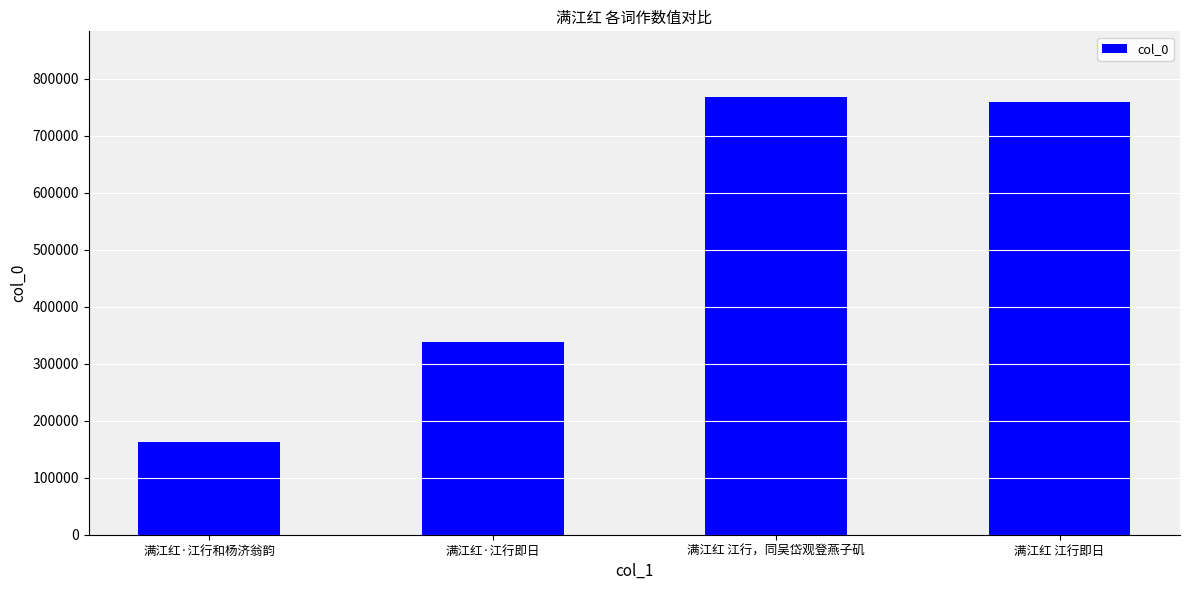

At which category does the chart reach its minimum across all series?

满江红·江行和杨济翁韵